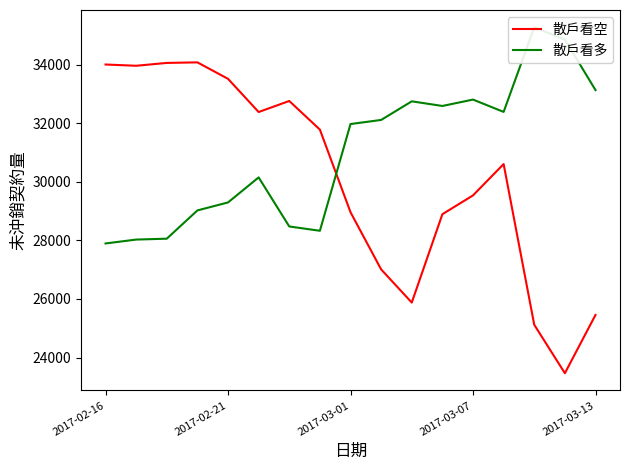

The value of 散戶看空 at 2017-03-13 is 33316. True or false?

False